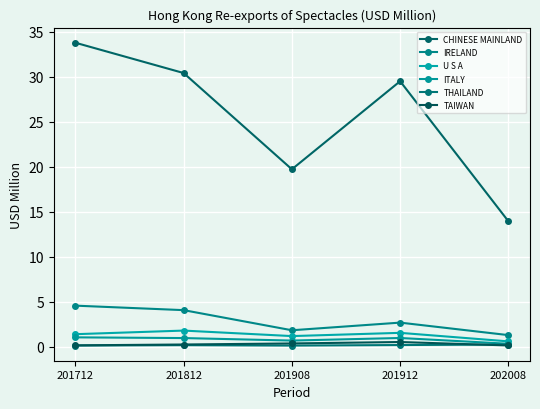

Rank the categories by IRELAND value from lowest to highest.

202008, 201908, 201912, 201812, 201712